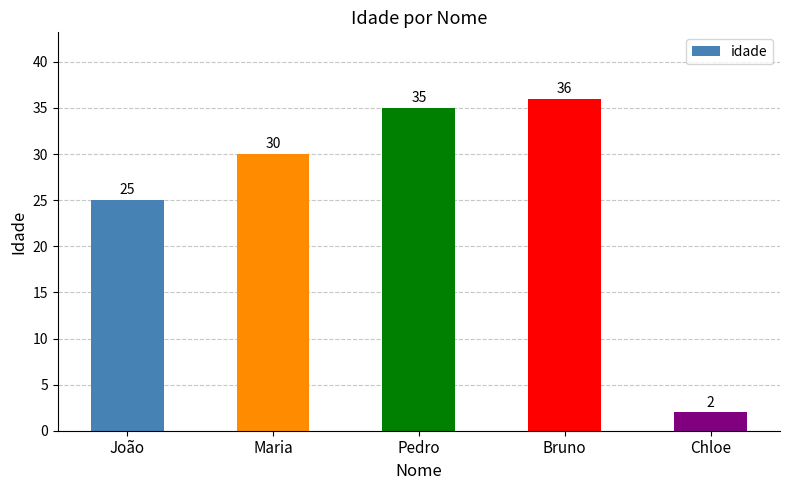

What is the smallest value displayed?

2